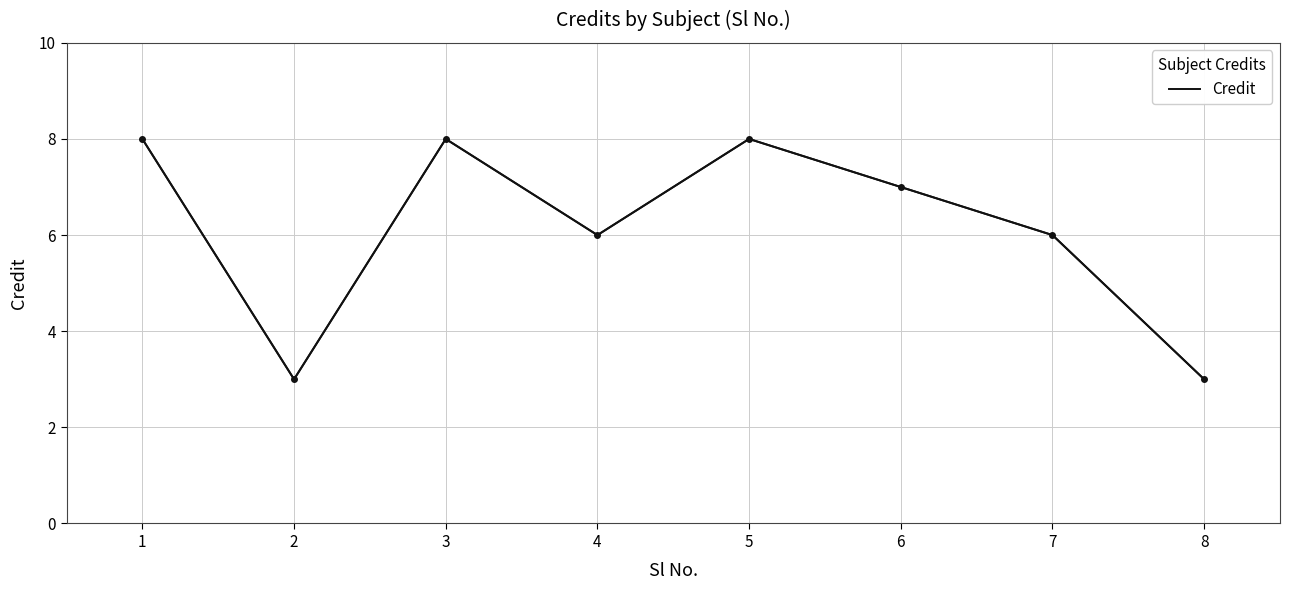

What is the difference between the maximum and minimum values?

5